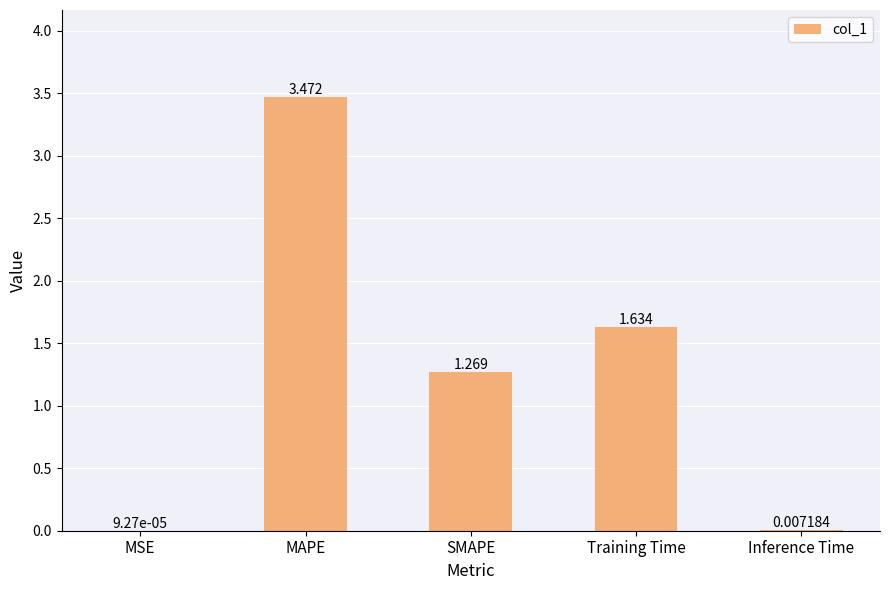

At which category does the chart reach its peak across all series?

MAPE